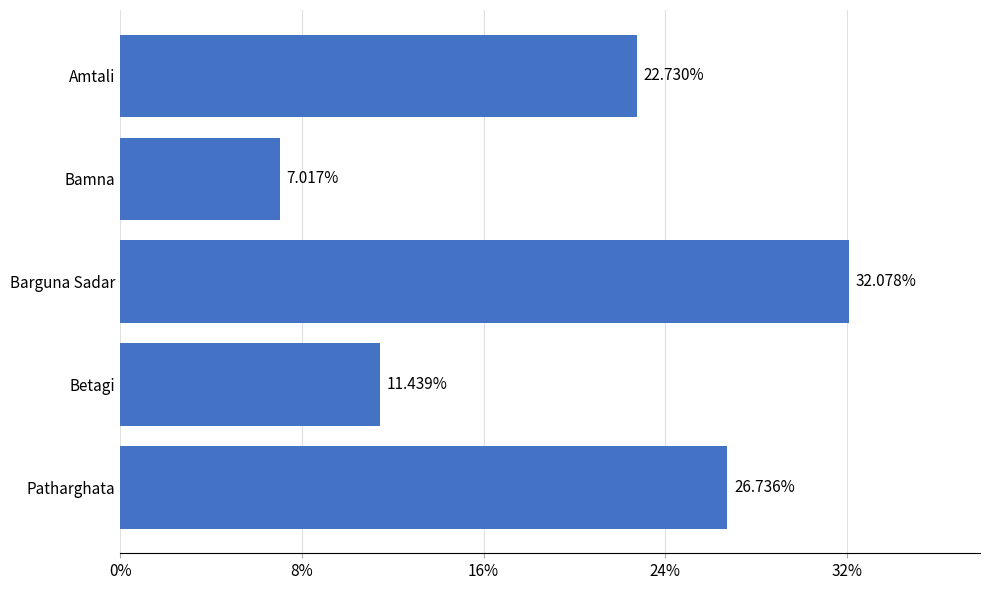

What is the difference between the maximum and minimum values?

25.1